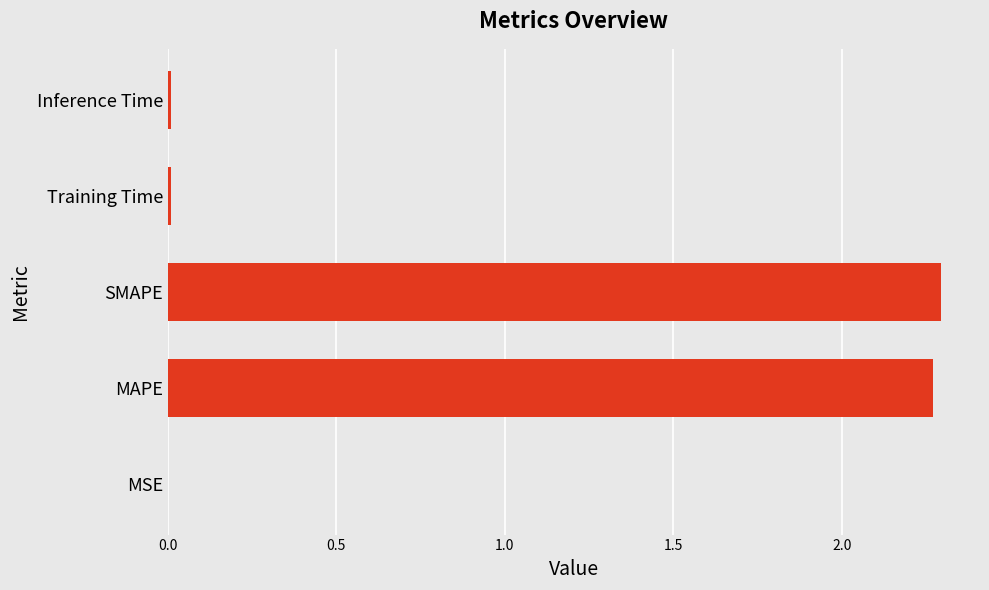

What is the sum of all values?

4.6